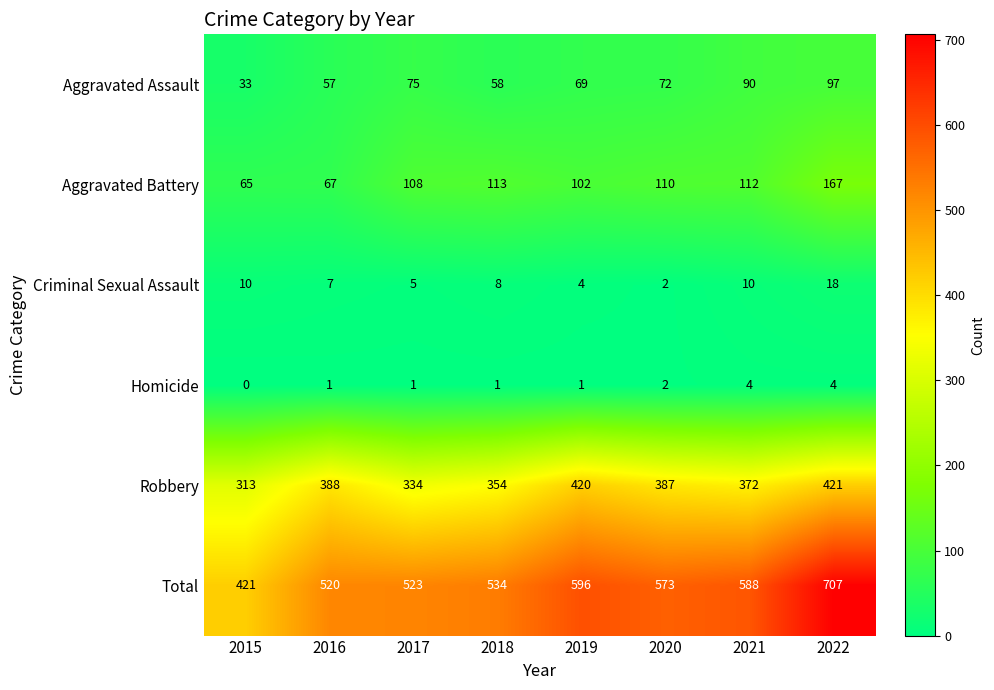

What is the spread (max minus min) of values at 2015?

421